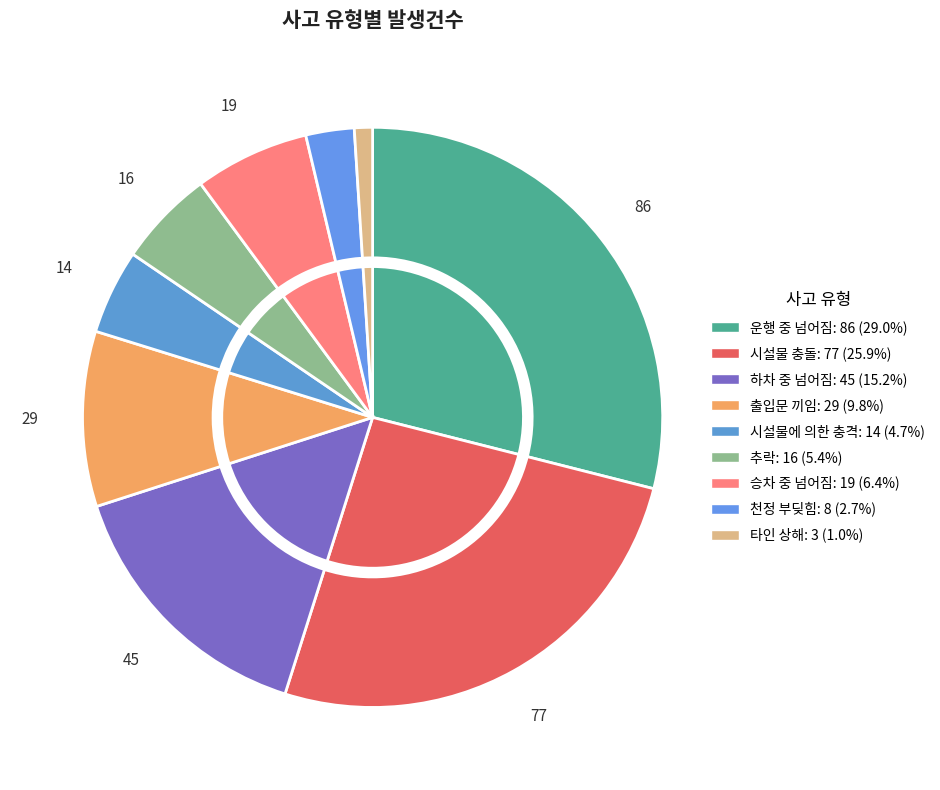

To the nearest percent, what is the average slice percentage?

11%